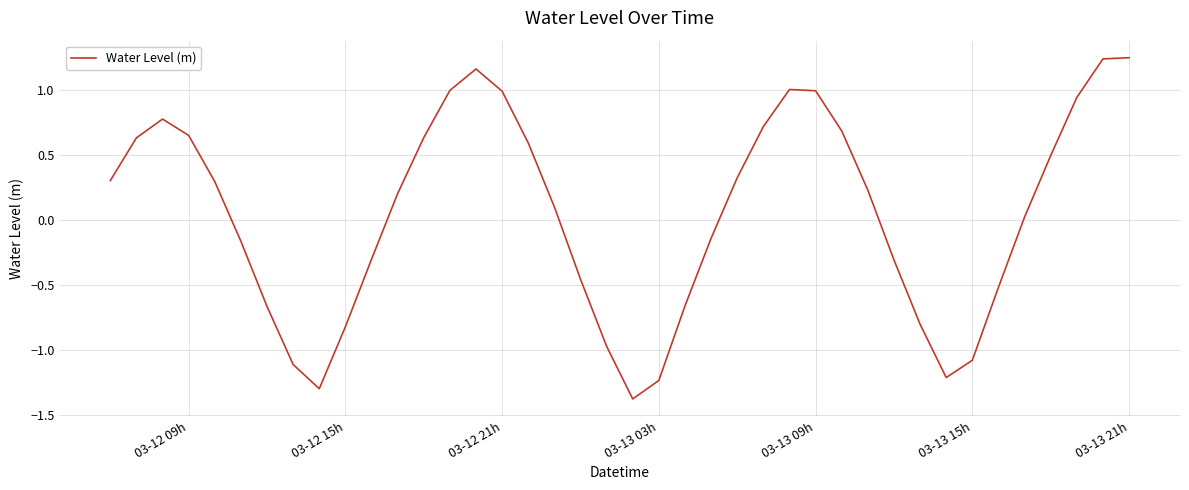

How many interior local valleys (lower than both neighbors) does the data have?

3